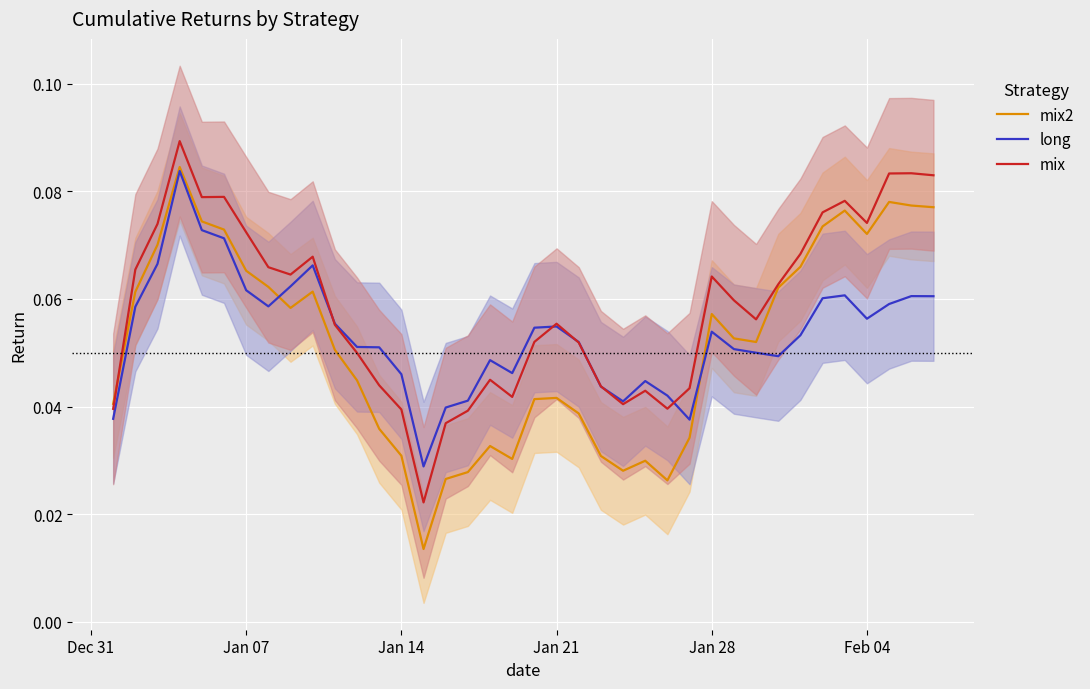

Does the chart display data point markers on the line(s)?

No